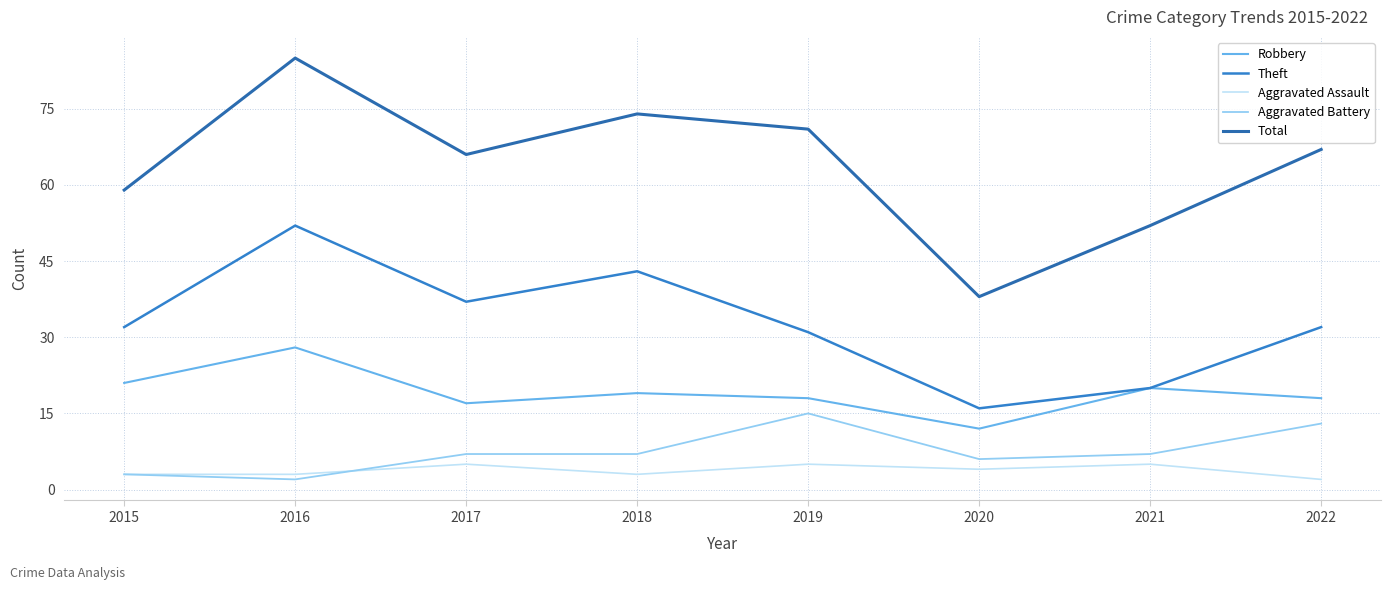

Reading right to left, list all the values displayed in this chart.

Robbery: 18	20	12	18	19	17	28	21
Theft: 32	20	16	31	43	37	52	32
Aggravated Assault: 2	5	4	5	3	5	3	3
Aggravated Battery: 13	7	6	15	7	7	2	3
Total: 67	52	38	71	74	66	85	59